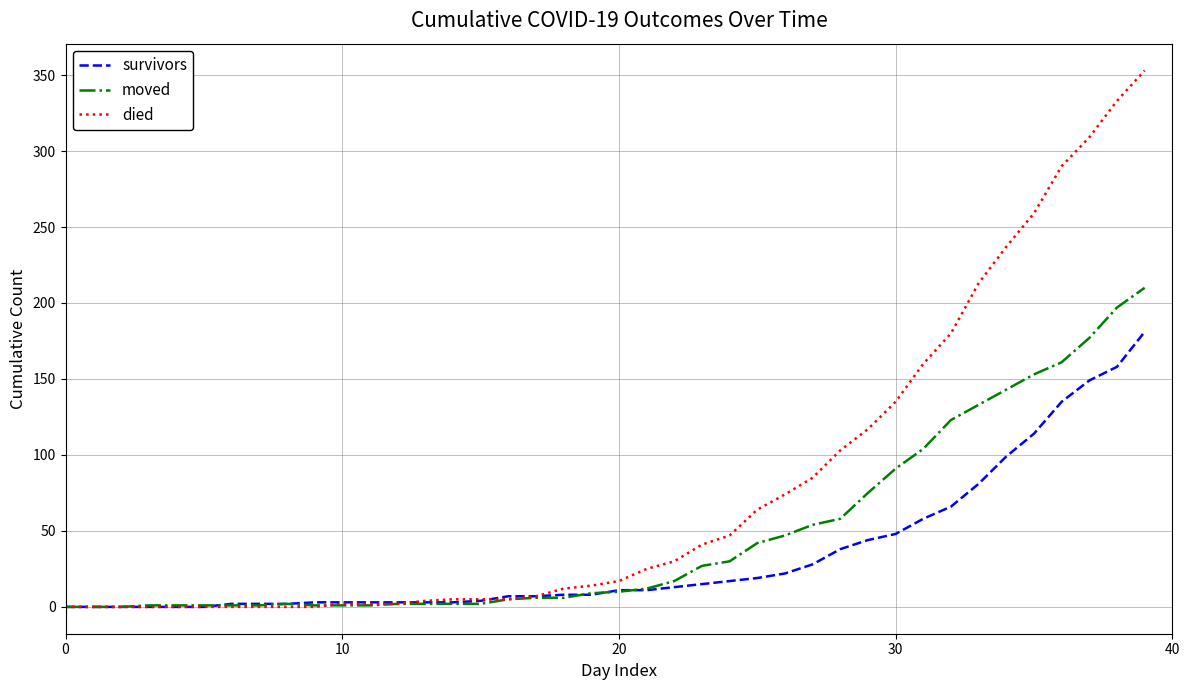

What is the sum of all survivors values?

1365